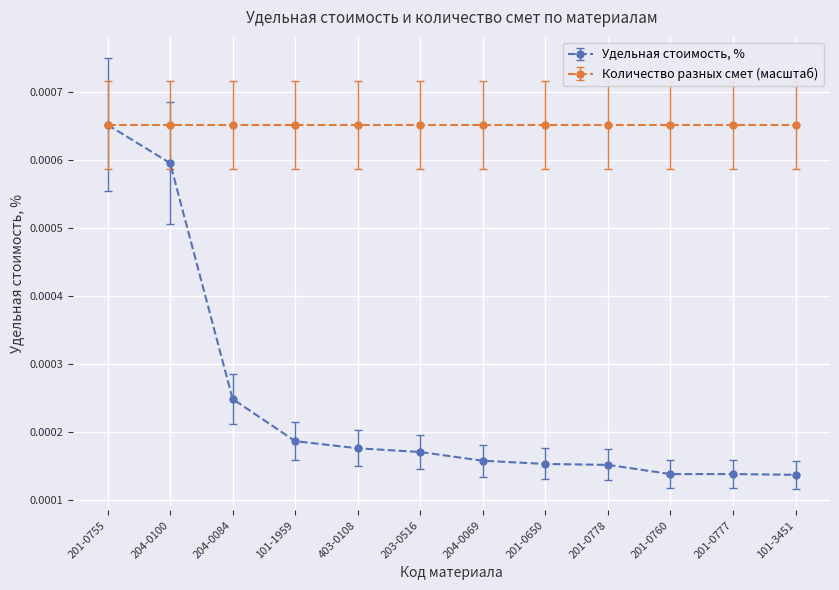

What is the label of the 7th point from the right?

203-0516